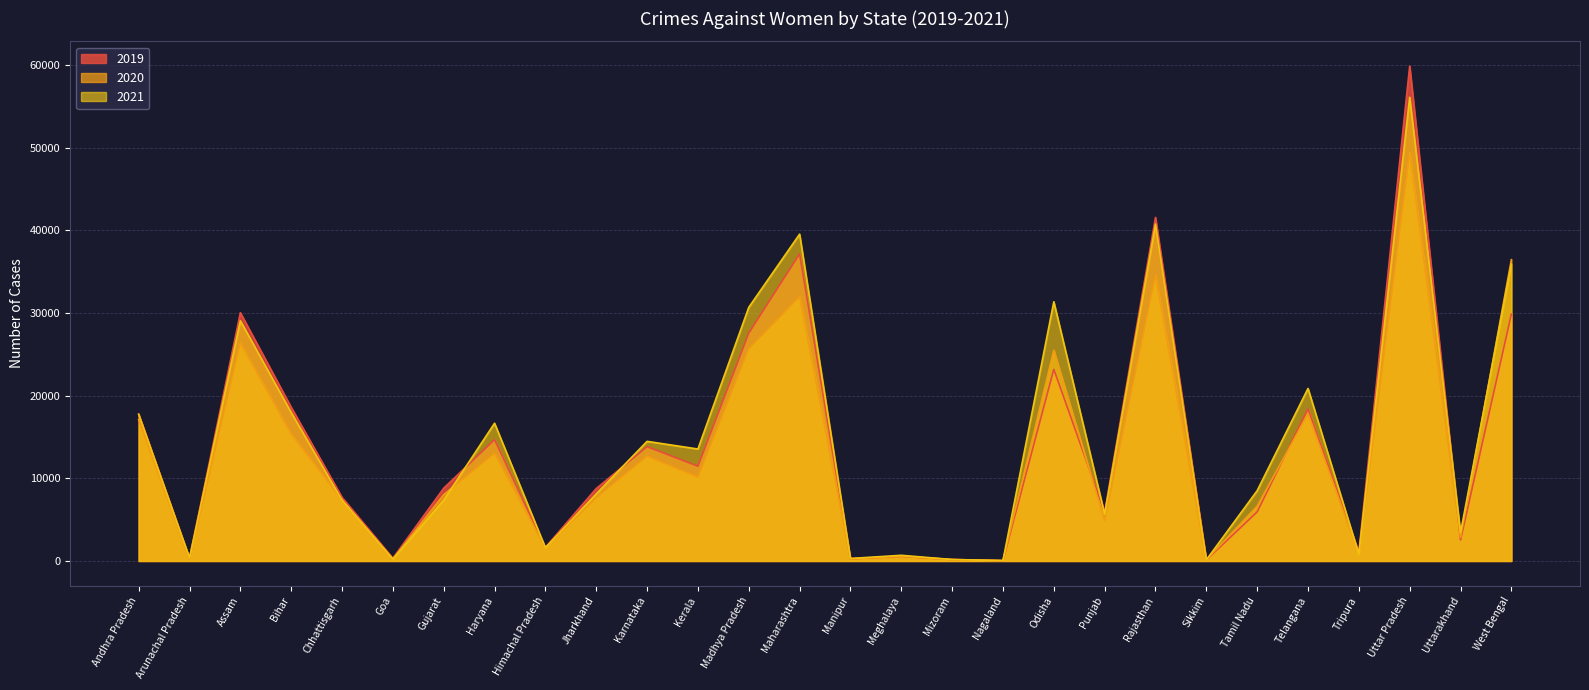

List the series in order of their overall mean, highest first.

2021, 2019, 2020